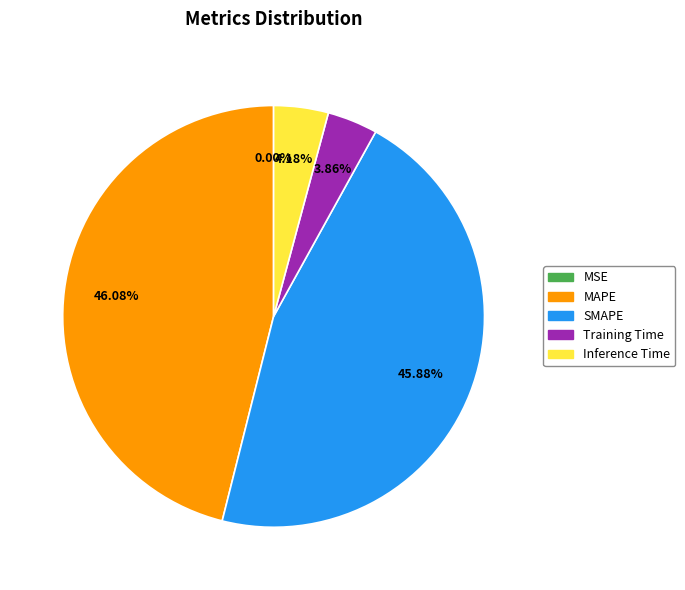

Does any single category account for the majority?

No